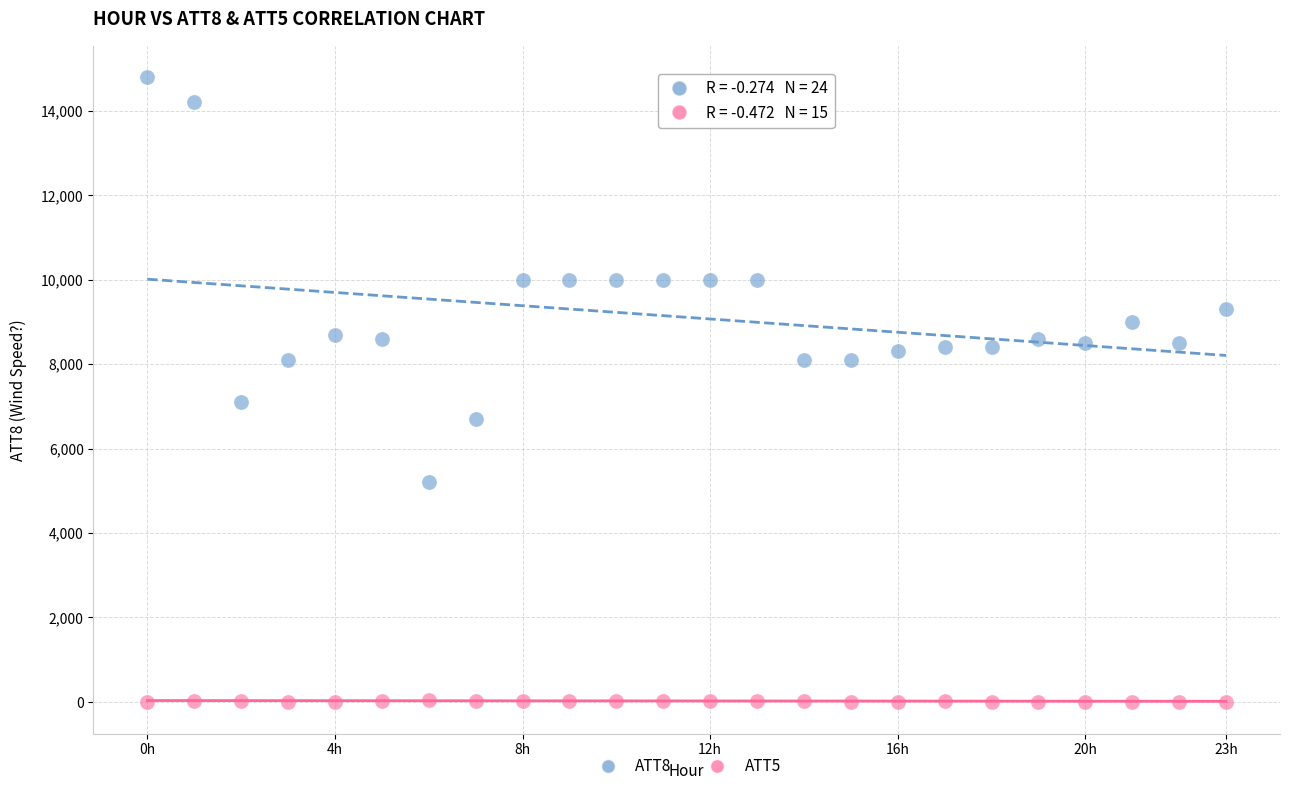

Across all series, what Y value is closest to 7395?

7100.0